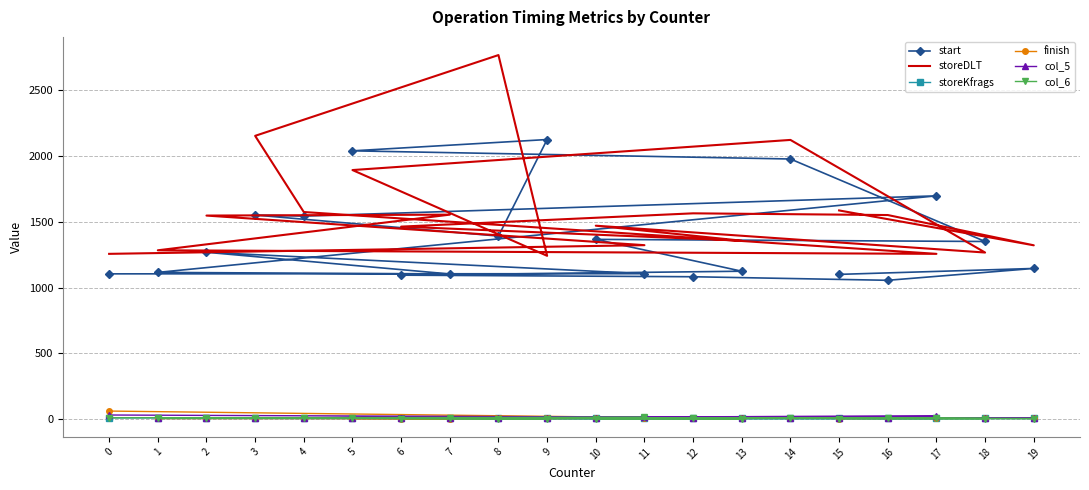

What is the greatest value displayed?

2767